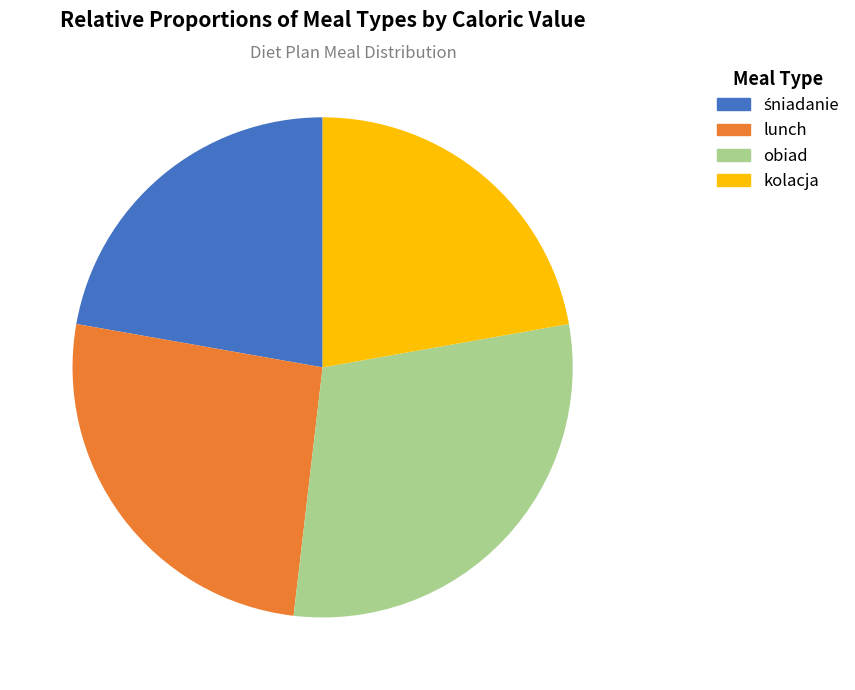

What percentage is the lunch slice, to the nearest percent?

26%